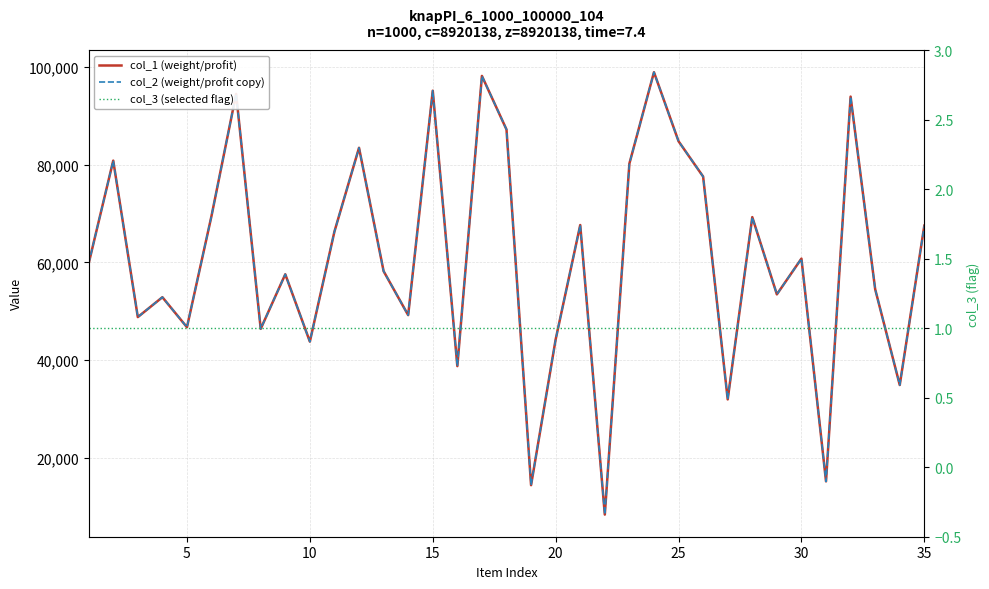

Reading left to right, transcribe all the data shown in this chart.

col_1 (weight/profit): 59750	80852	48784	52859	46703	69552	94527	46375	57559	43752	66315	83484	58197	49180	95185	38733	98212	87231	14332	44199	67650	8300	80242	98974	84822	77584	31910	69272	53440	60771	15110	93974	54496	34859	67530
col_2 (weight/profit copy): 59750	80852	48784	52859	46703	69552	94527	46375	57559	43752	66315	83484	58197	49180	95185	38733	98212	87231	14332	44199	67650	8300	80242	98974	84822	77584	31910	69272	53440	60771	15110	93974	54496	34859	67530
col_3 (selected flag): 1	1	1	1	1	1	1	1	1	1	1	1	1	1	1	1	1	1	1	1	1	1	1	1	1	1	1	1	1	1	1	1	1	1	1